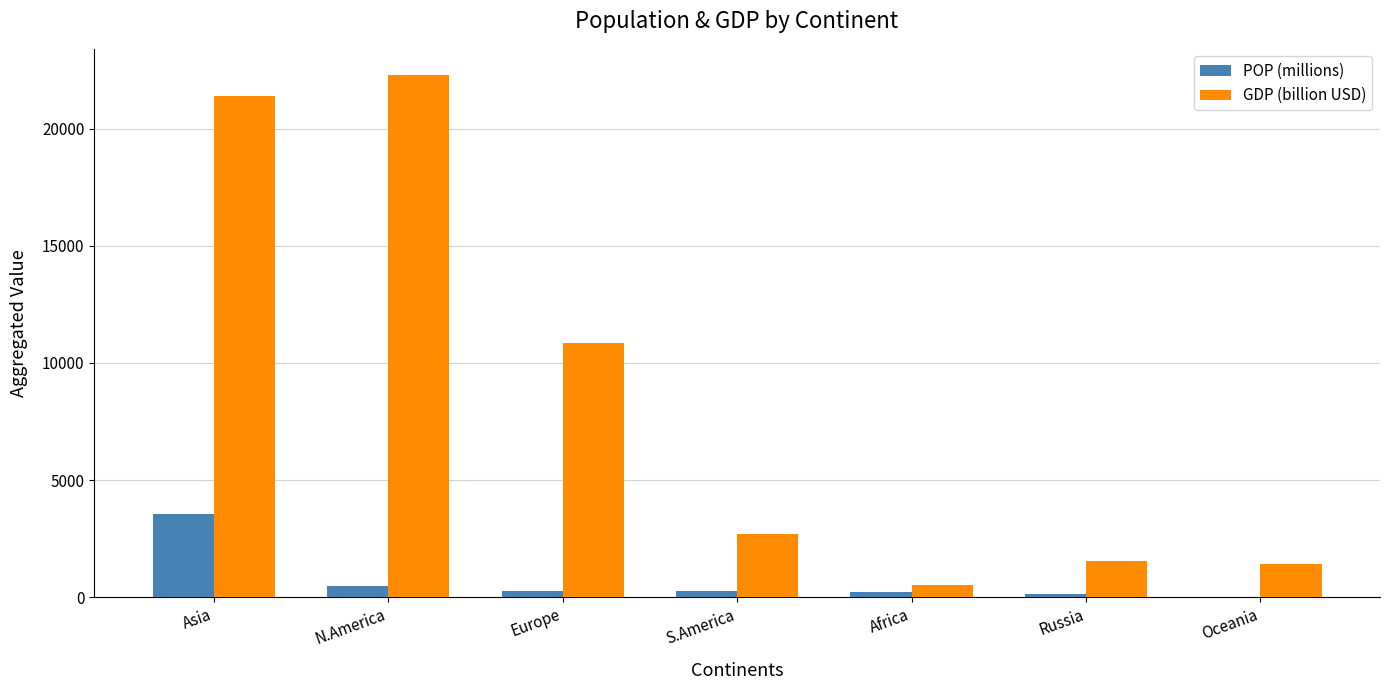

What is the difference between the POP (millions) values at Oceania and S.America?

229.8